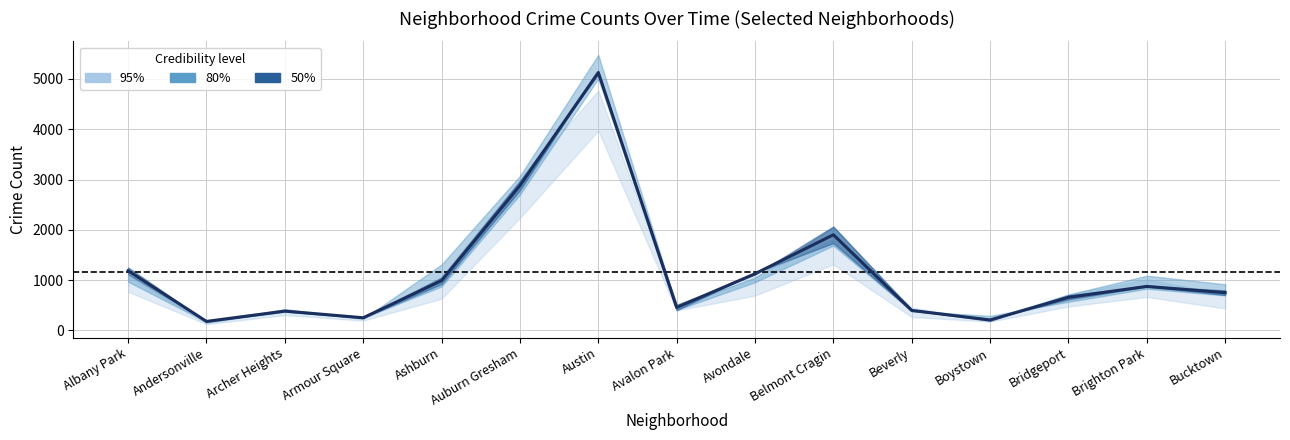

True or false: 2015 has a value of 775 at Belmont Cragin.

False